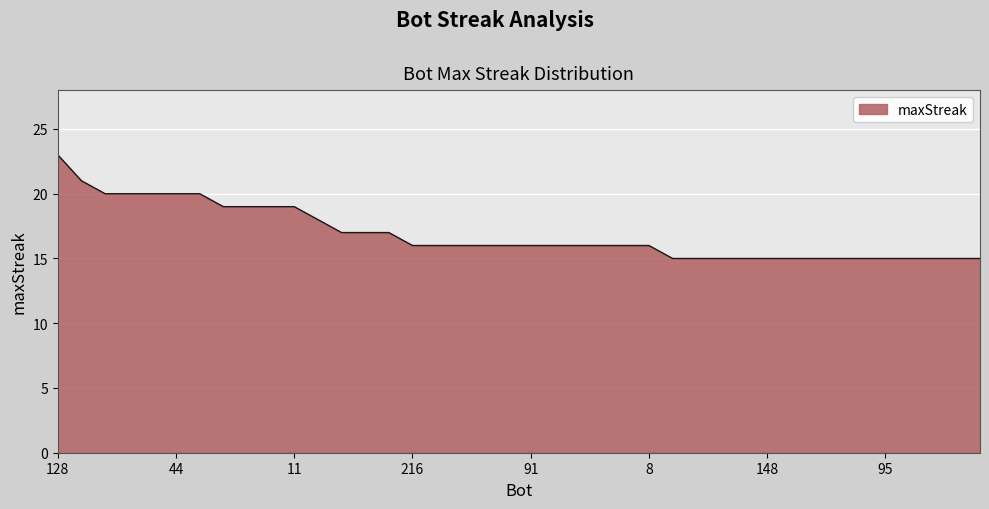

What is the smallest value displayed?

15